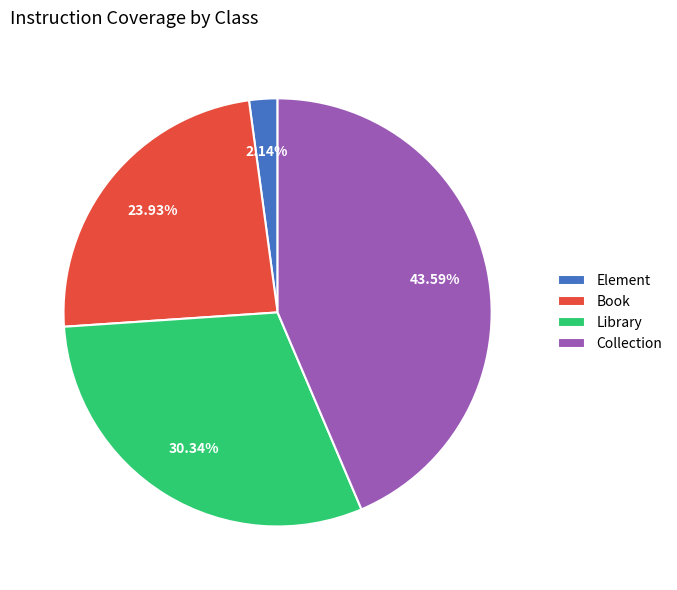

Count the number of slices in the pie.

4